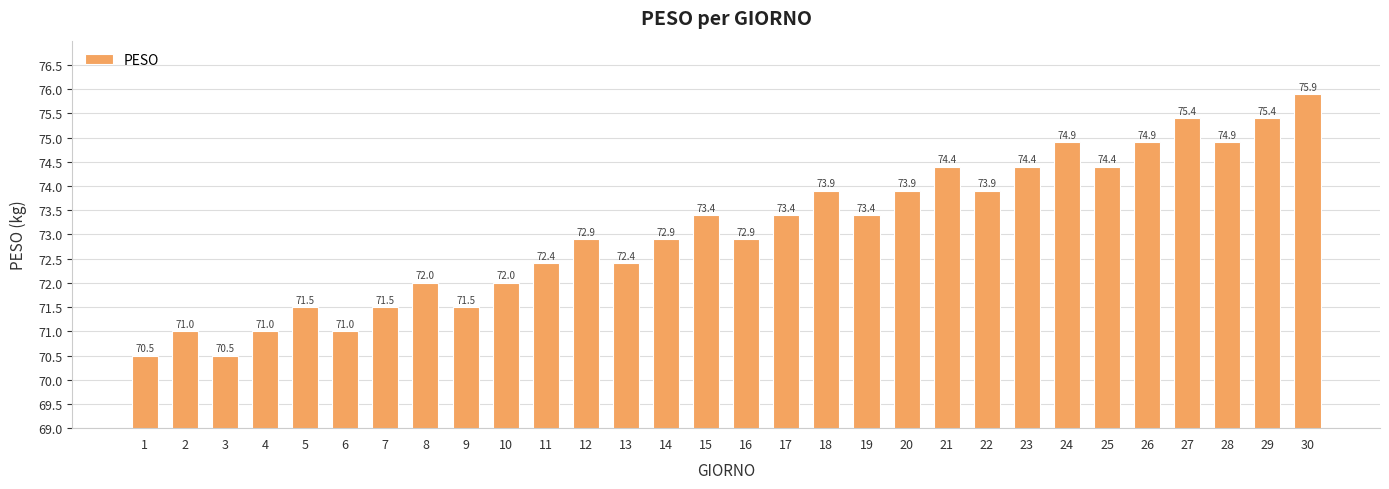

What is the ratio of the value at 25 to the value at 2?

1.0